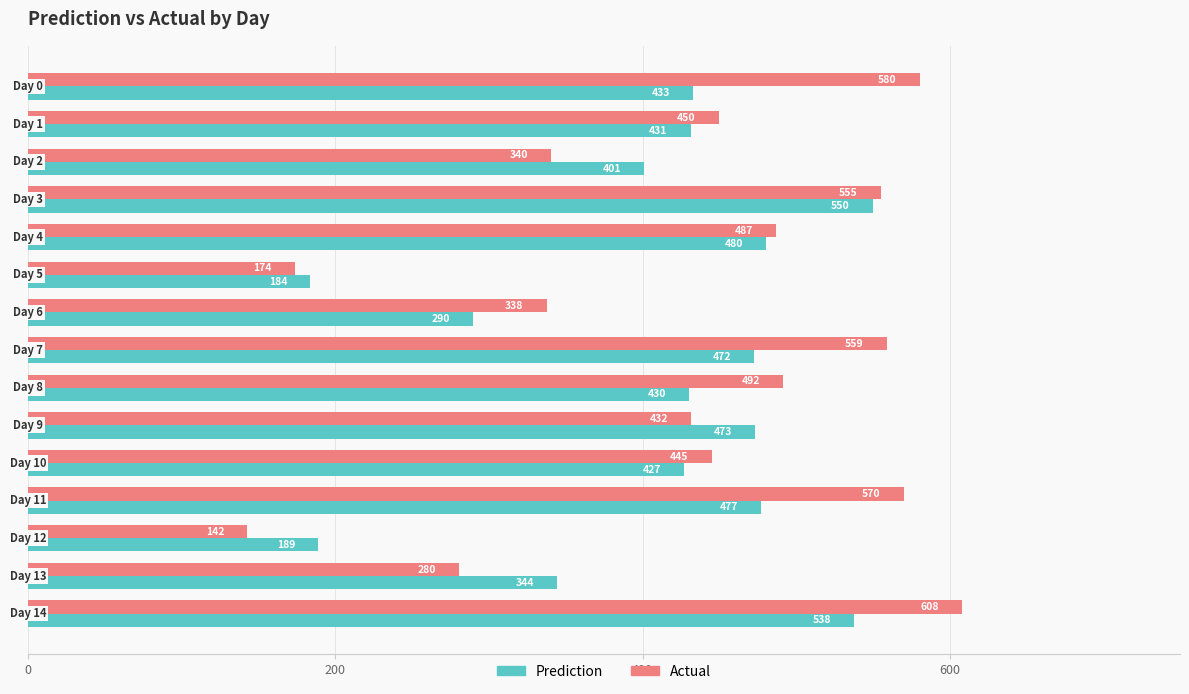

Which series has the widest spread of values?

Actual